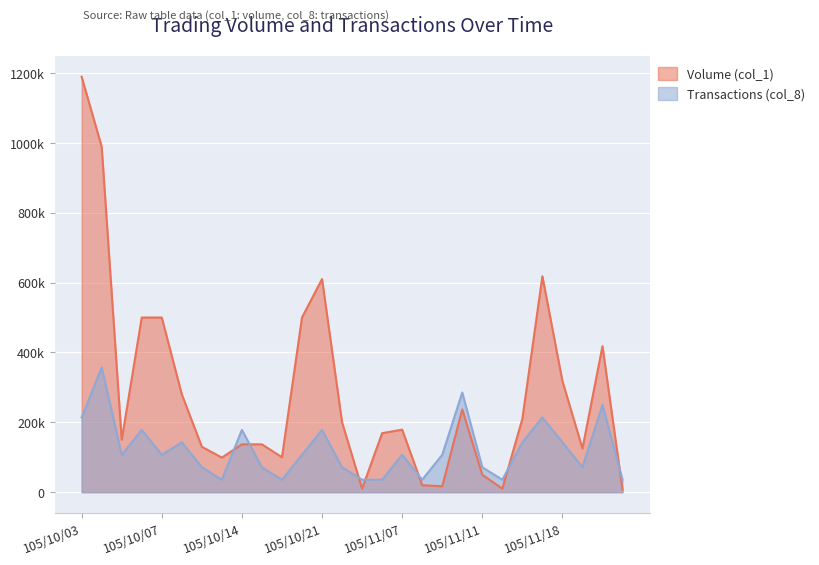

How many lines are shown in the chart?

2